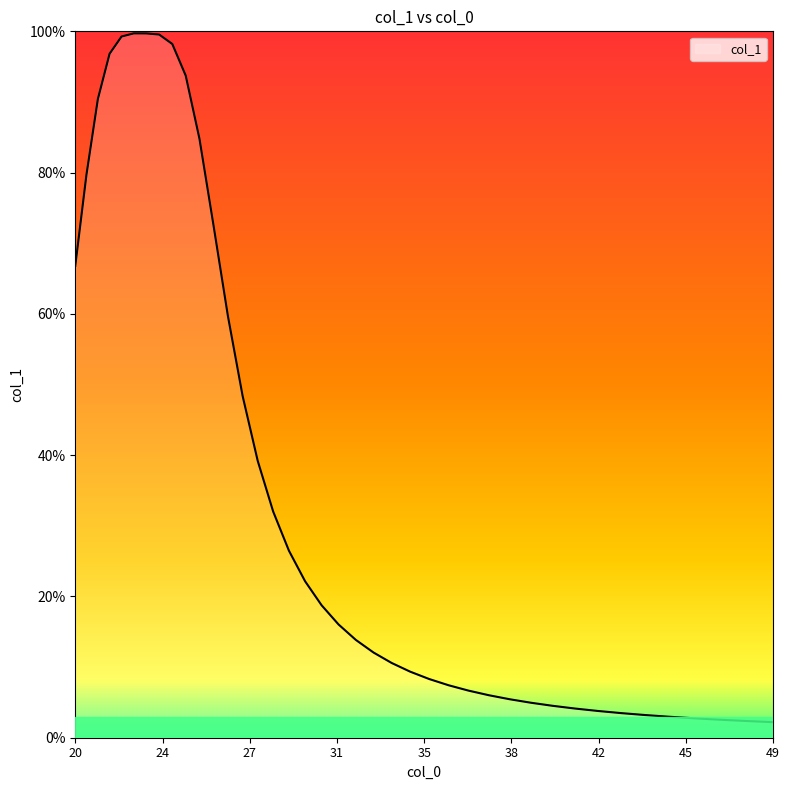

Does the chart display data point markers on the line(s)?

No